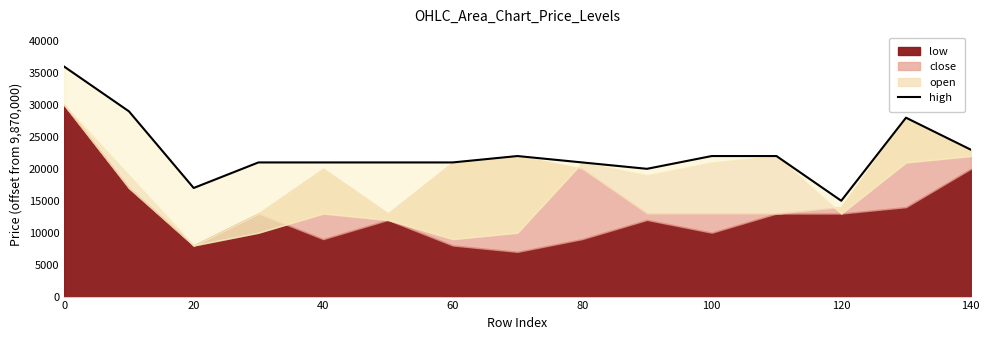

Is it true that the value at 0 is 36000?

True